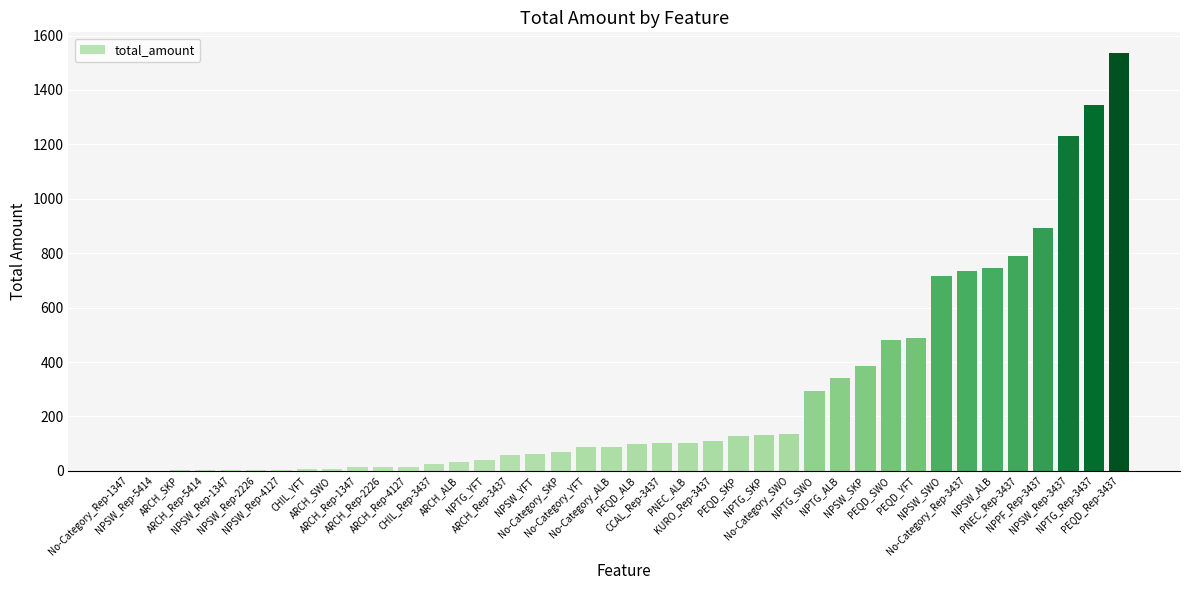

What is the maximum value shown in the chart?

1535